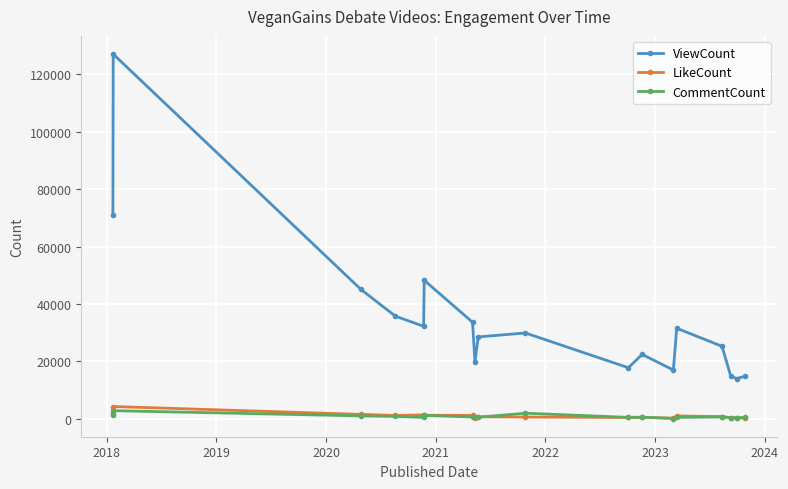

True or false: CommentCount and ViewCount cross at least once.

False